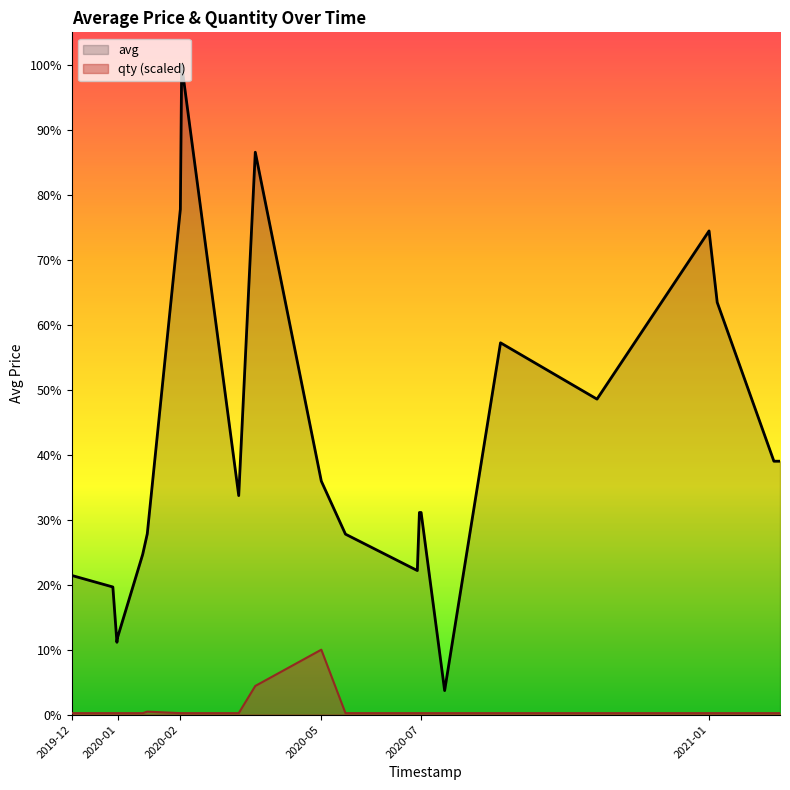

How many series are shown in this chart?

2